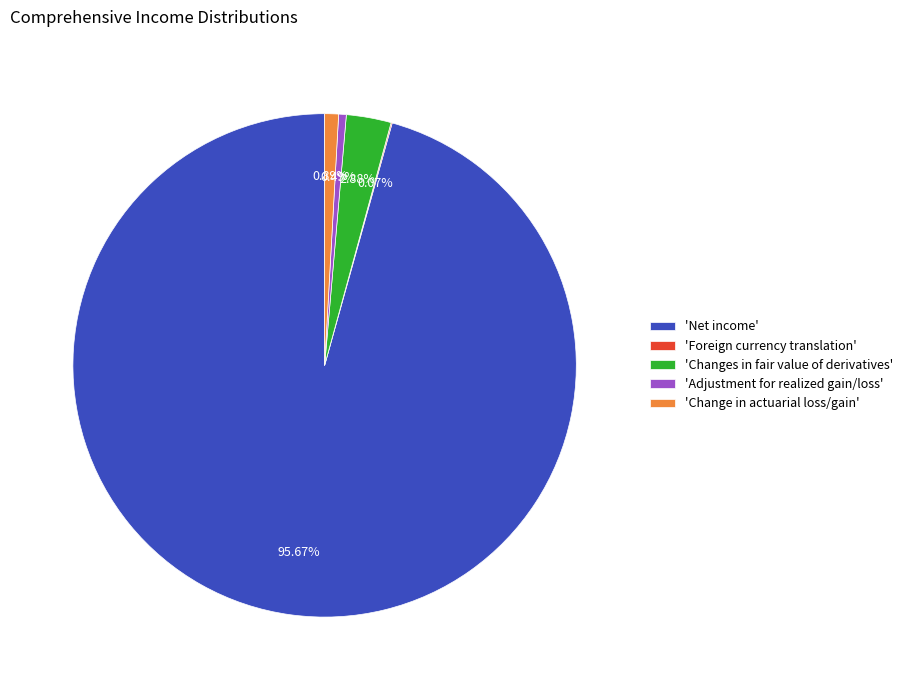

Which category accounts for the majority?

'Net income'